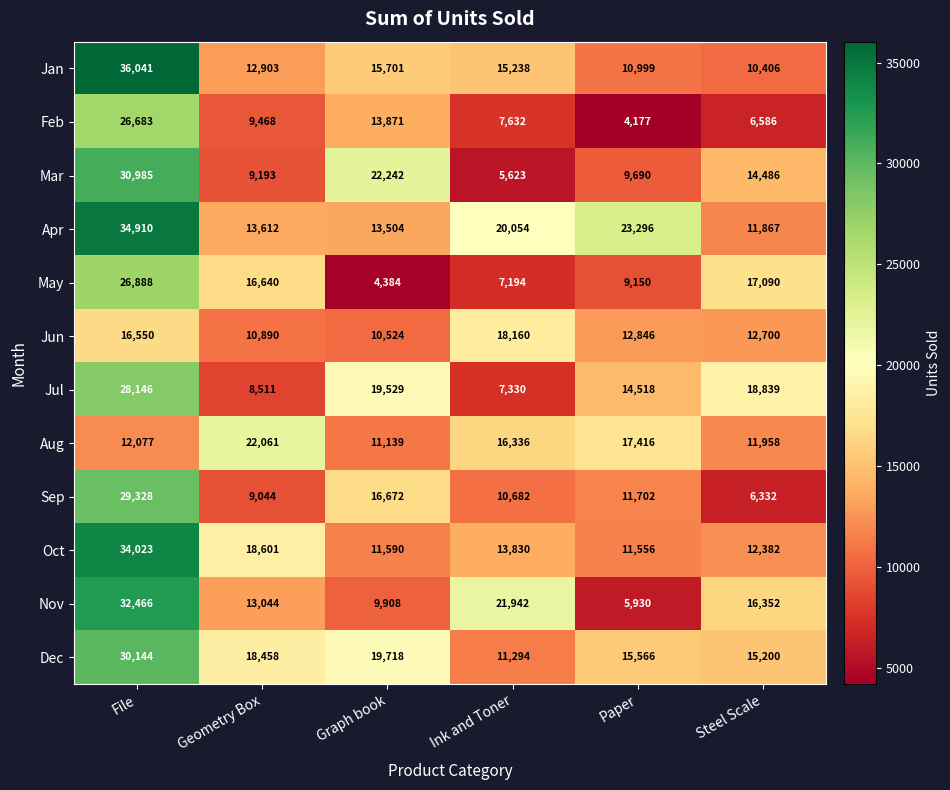

Is the value of Apr at Graph book greater than the value of Mar at Steel Scale?

No